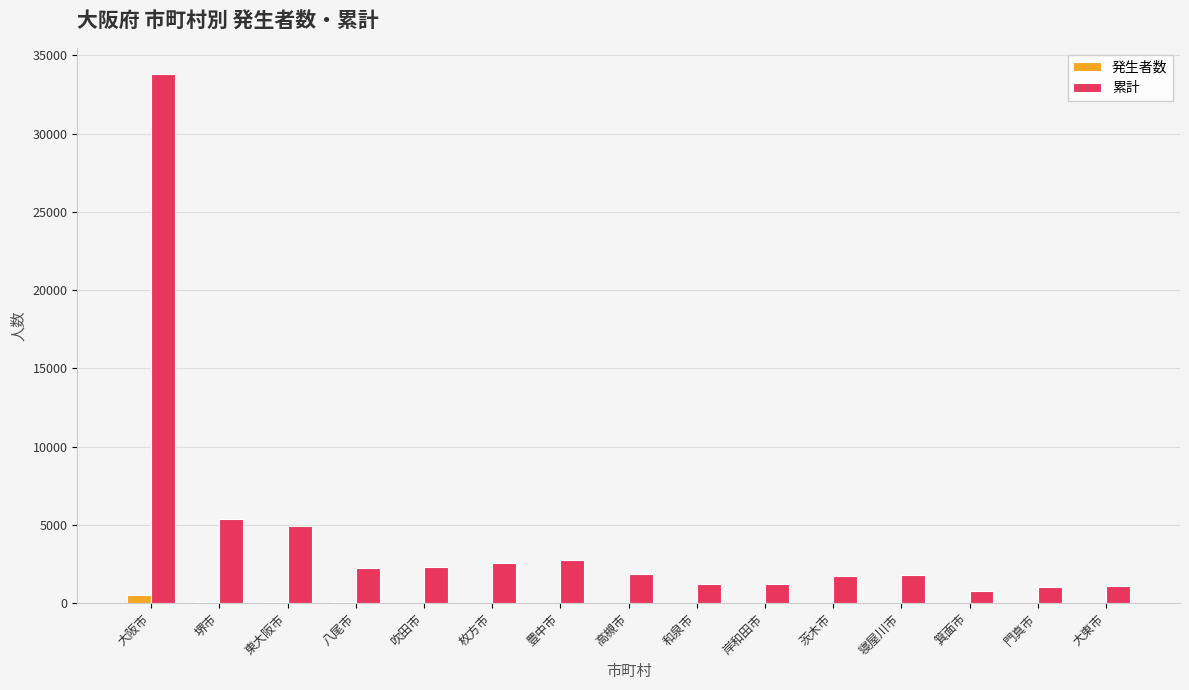

The value of 累計 at 大東市 is 1104. True or false?

True